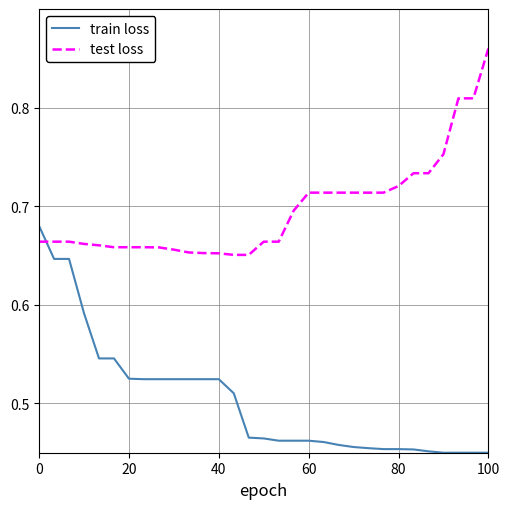

Which series has the largest total across all categories?

test loss